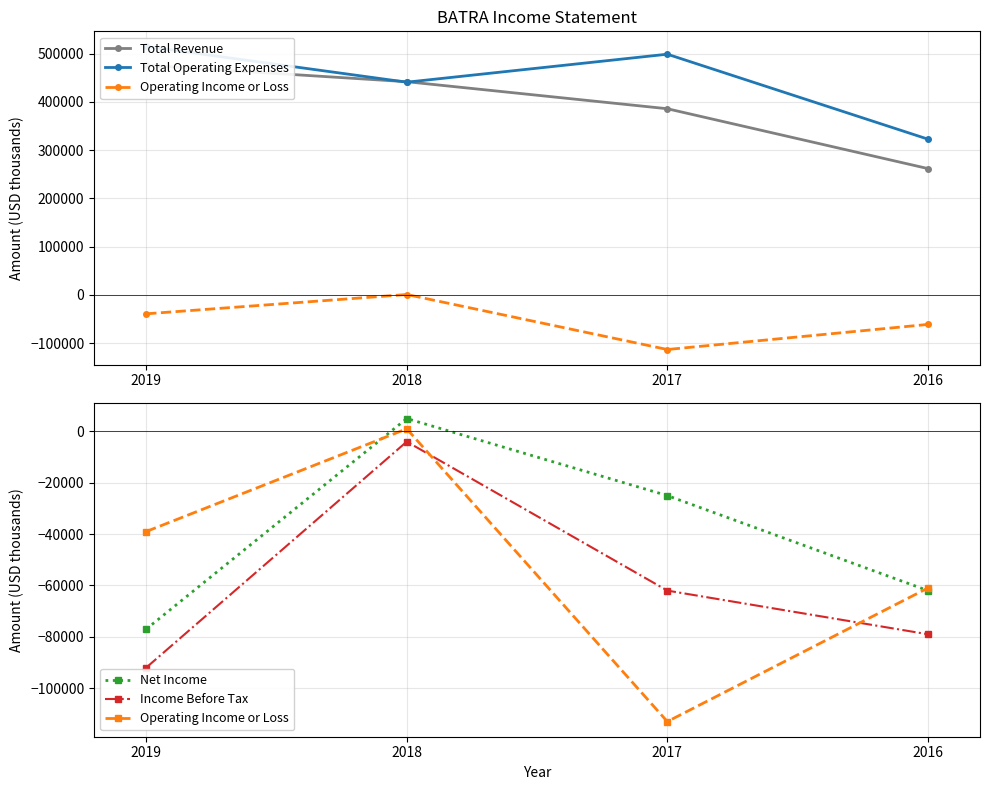

Reading left to right, extract all data points from this chart.

Total Revenue: 2019=476000	2018=442000	2017=386000	2016=262000
Total Operating Expenses: 2019=515000	2018=441000	2017=499000	2016=323000
Operating Income or Loss: 2019=-39000	2018=1000	2017=-113000	2016=-61000
Net Income: 2019=-77000	2018=5000	2017=-25000	2016=-62000
Income Before Tax: 2019=-92000	2018=-4000	2017=-62000	2016=-79000